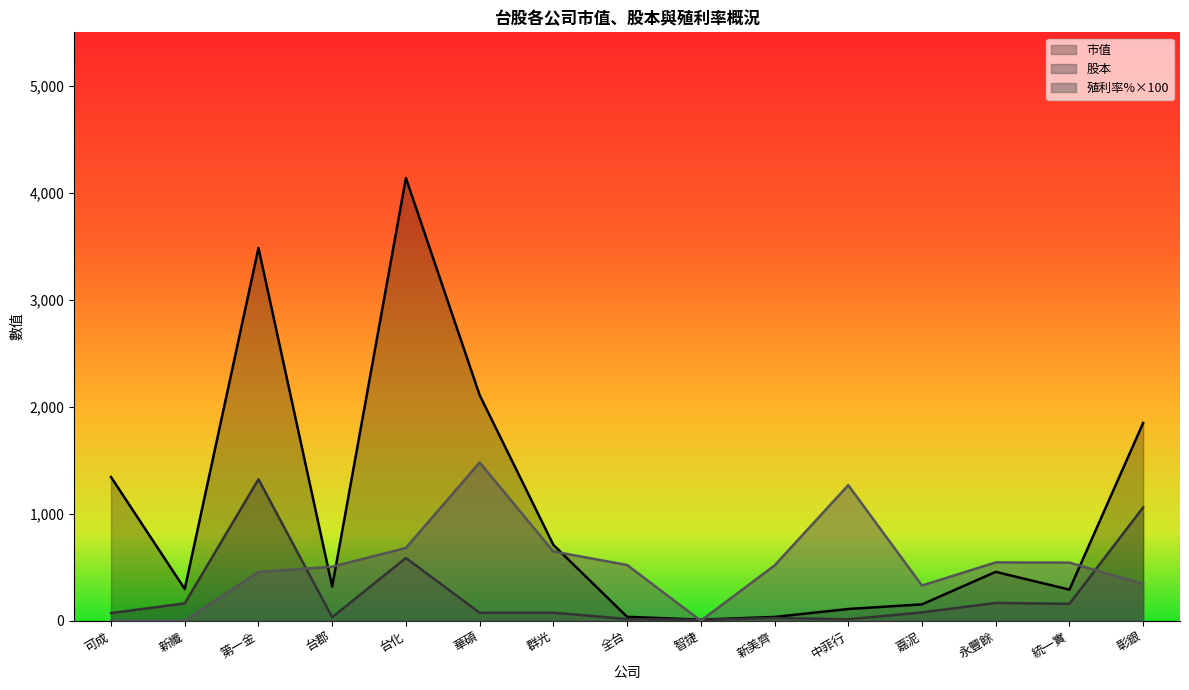

Which series has the largest total across all categories?

市值